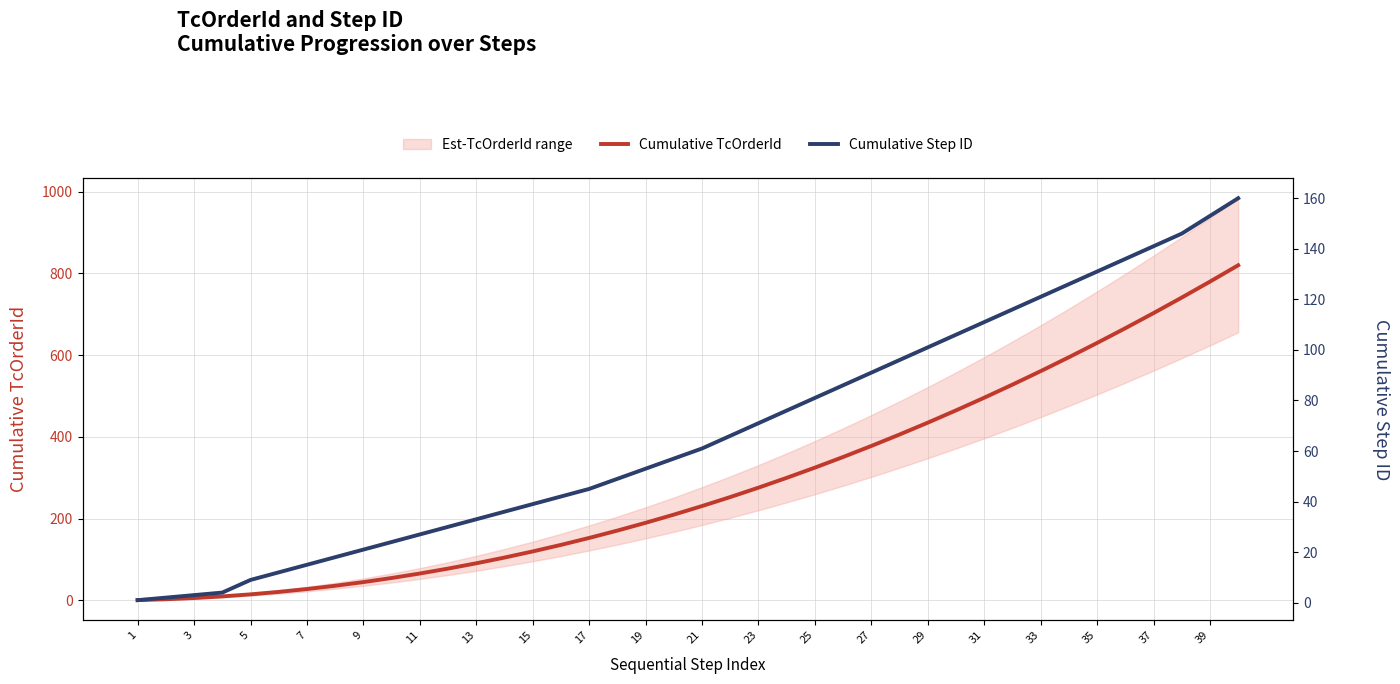

Does the chart display data point markers on the line(s)?

No